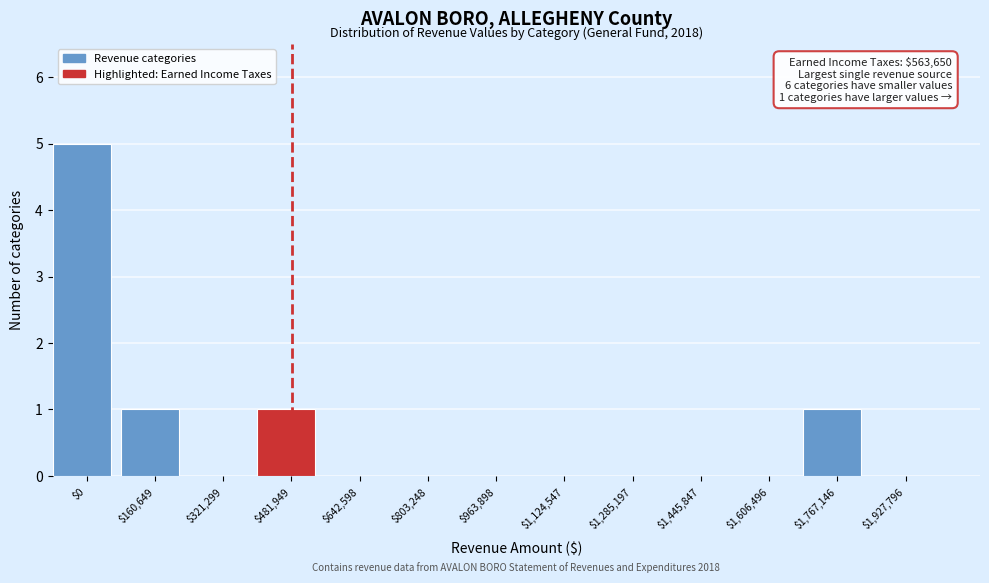

What is the sum of all values?

8